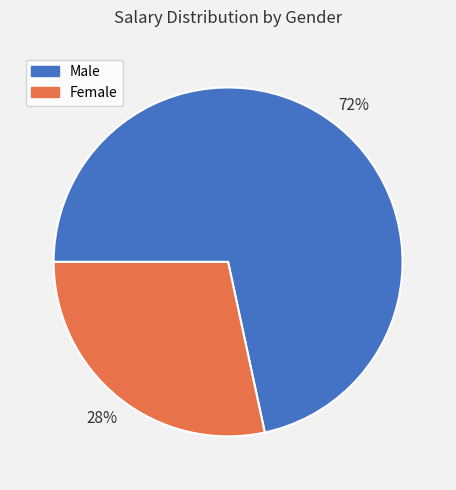

To the nearest percent, what portion does Male represent?

72%